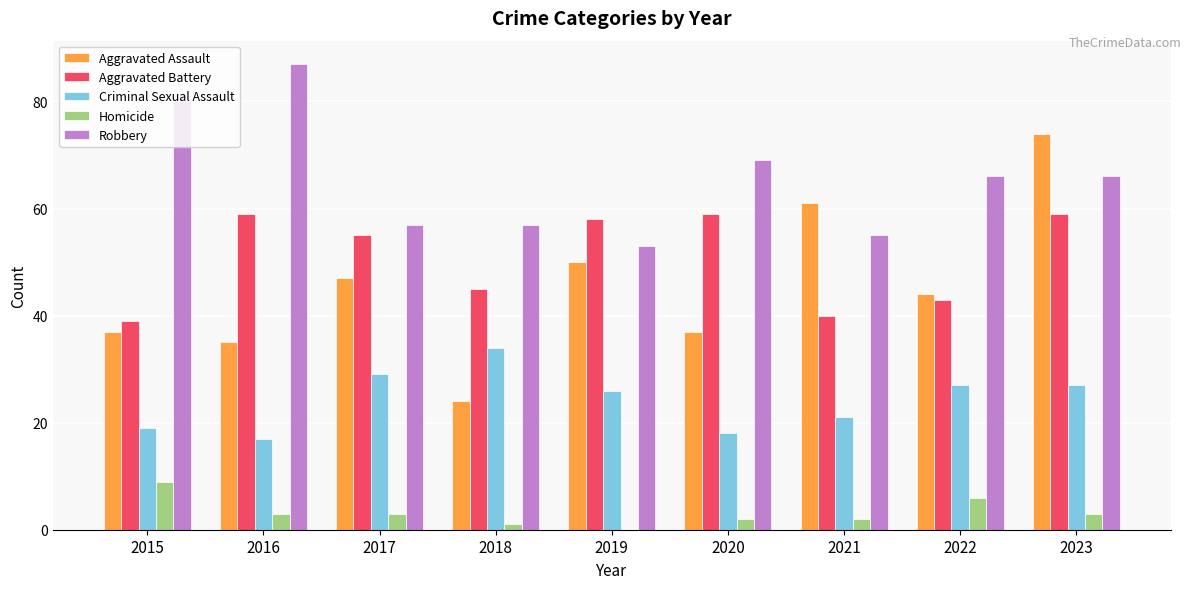

How many distinct data groups are displayed?

5